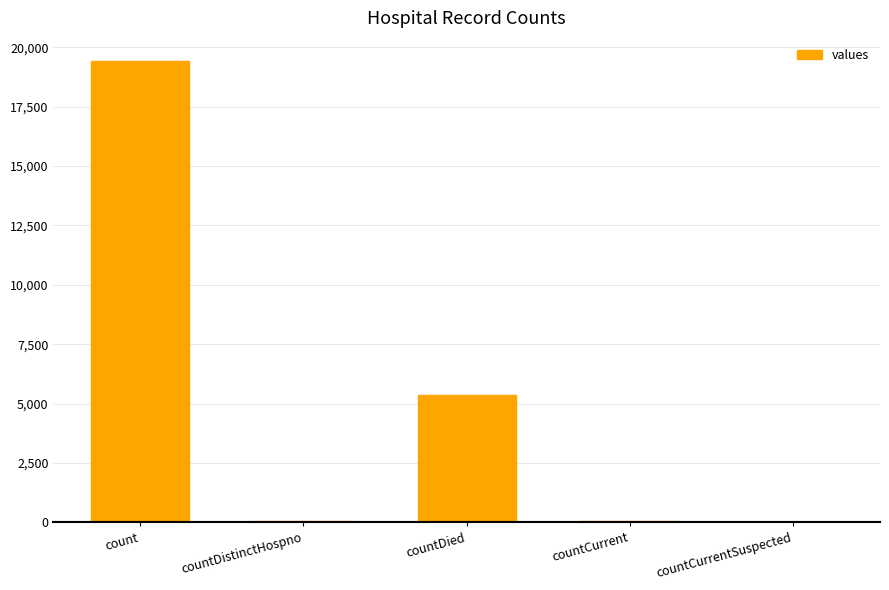

At which label does the data first exceed 60?

count